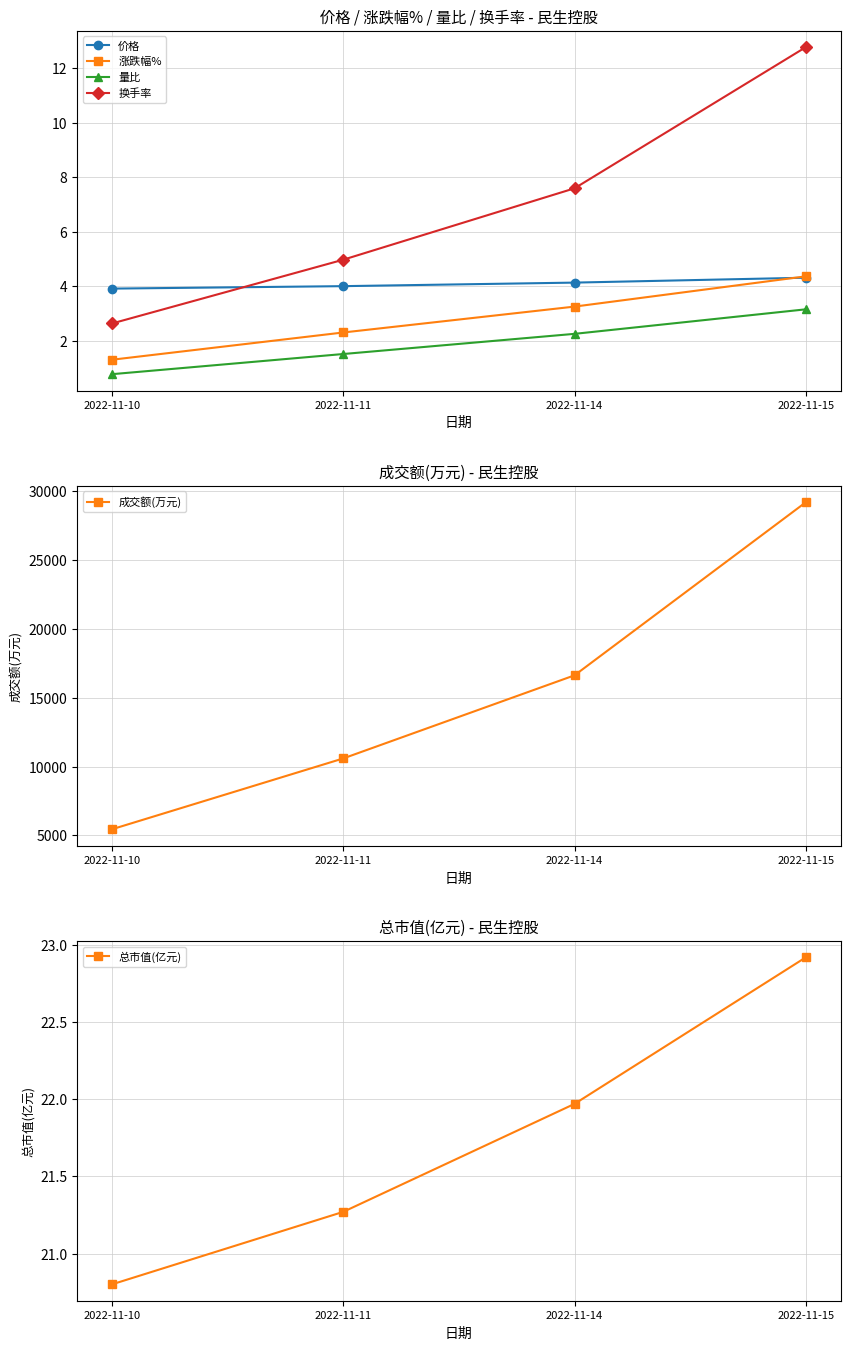

What is the sum of all 量比 values?

7.7